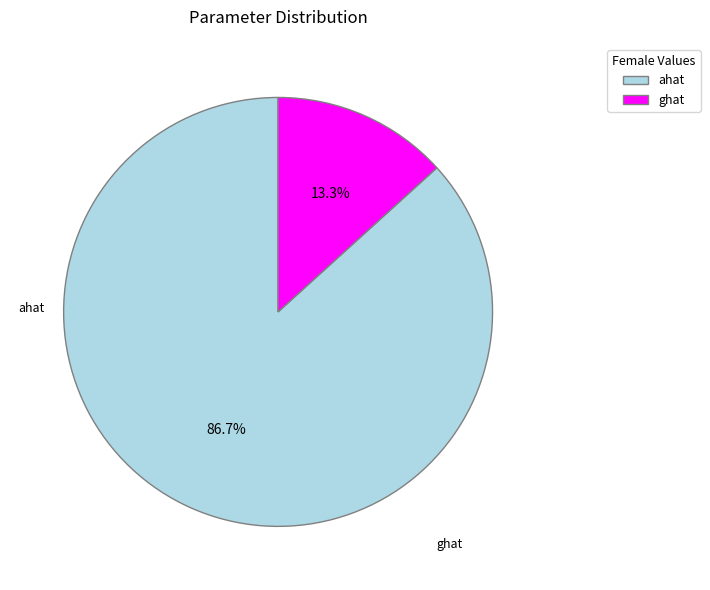

Between ahat and ghat, which is larger?

ahat